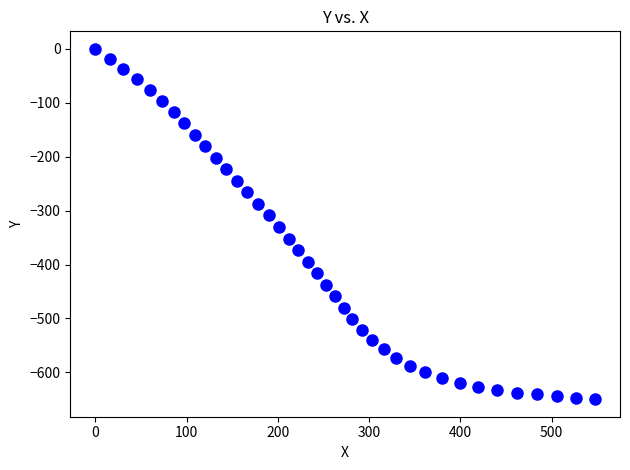

What is the range of X values (max minus min)?

547.6